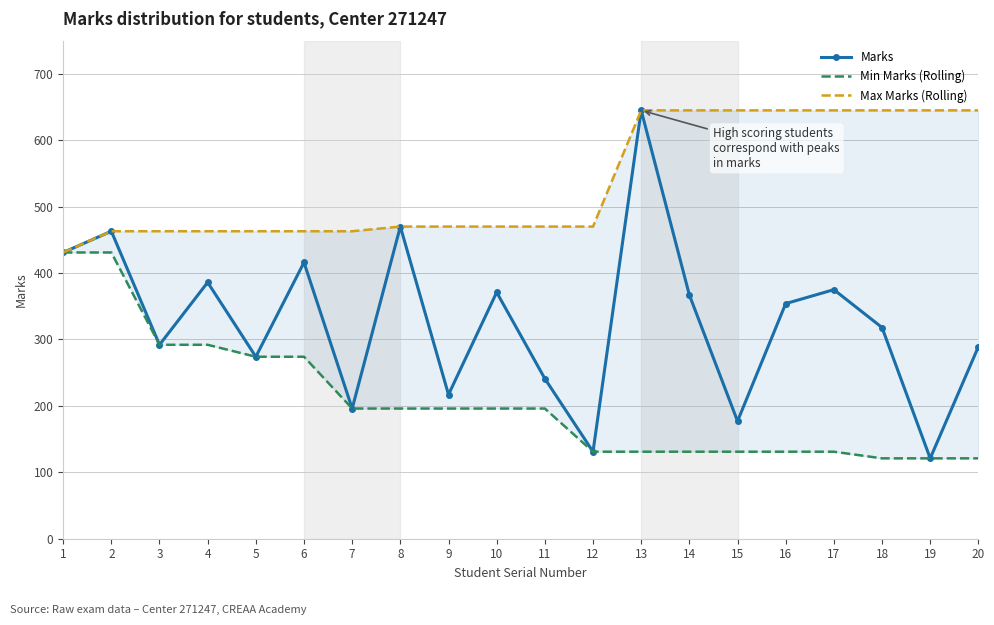

Is it true that Max Marks (Rolling) equals 645 at 16?

True